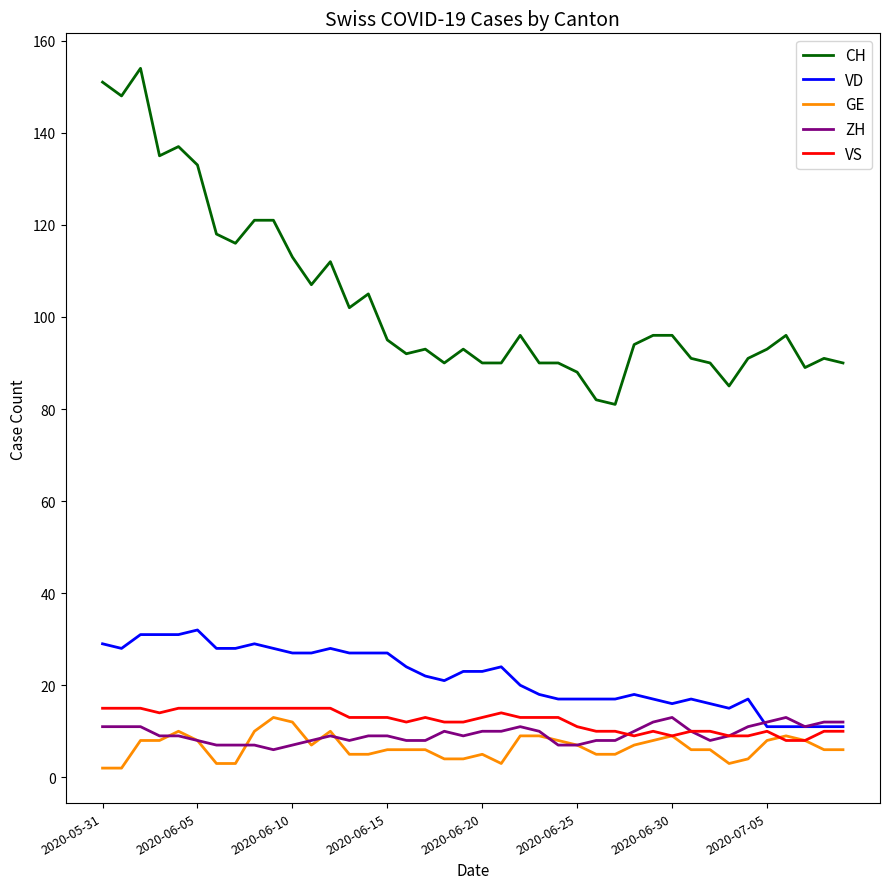

Which series has the widest spread of values?

CH